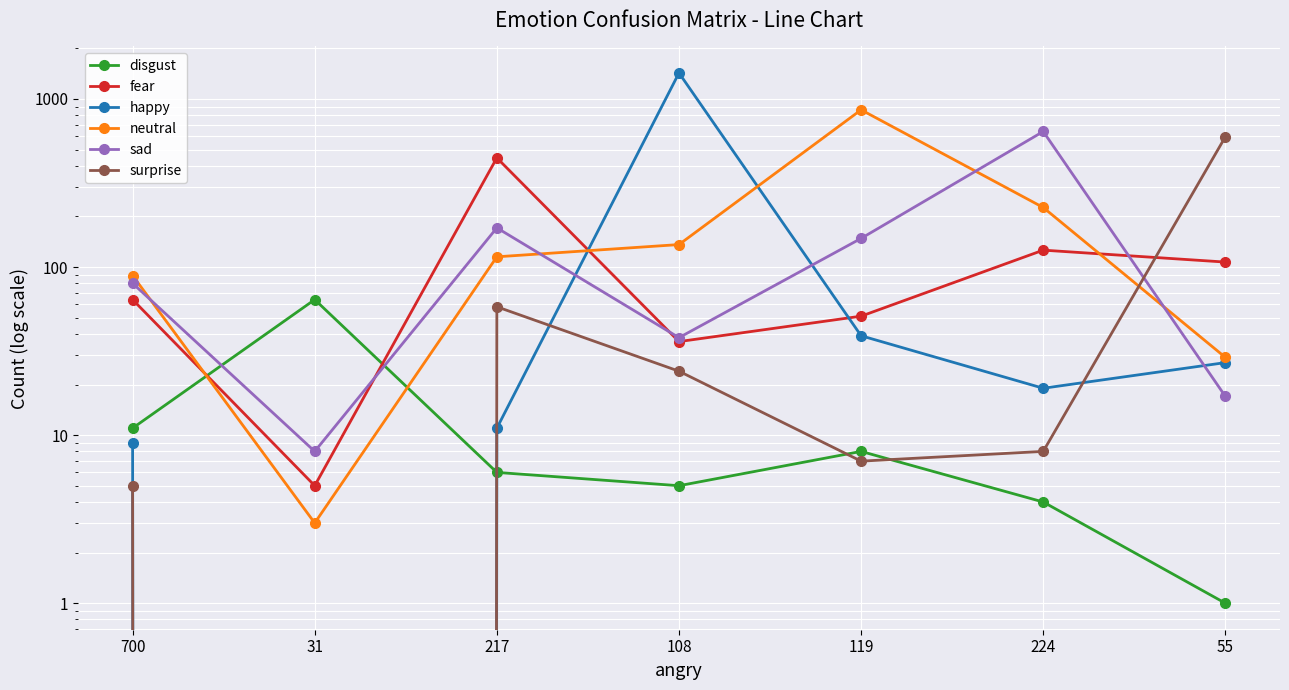

Which category has the highest value across all series?

108